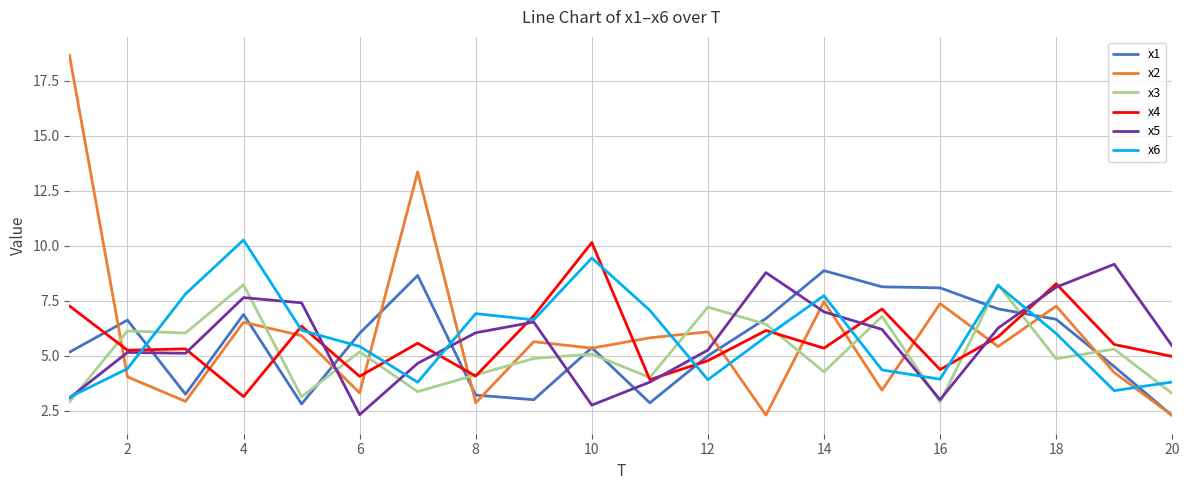

What is the smallest value displayed?

2.3